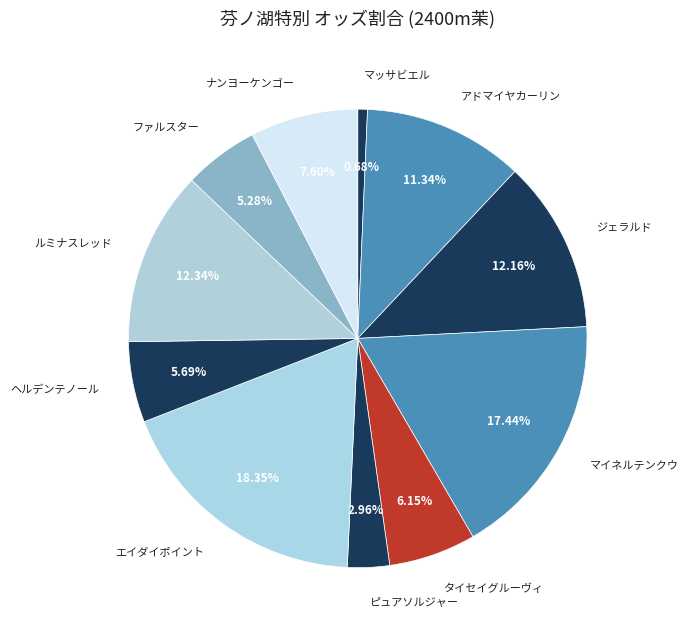

What is the smallest slice in the pie chart?

マッサビエル